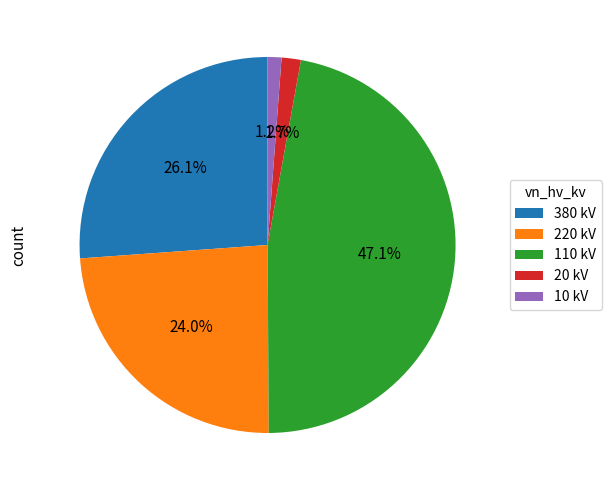

Which has a higher value, 20 kV or 110 kV?

110 kV